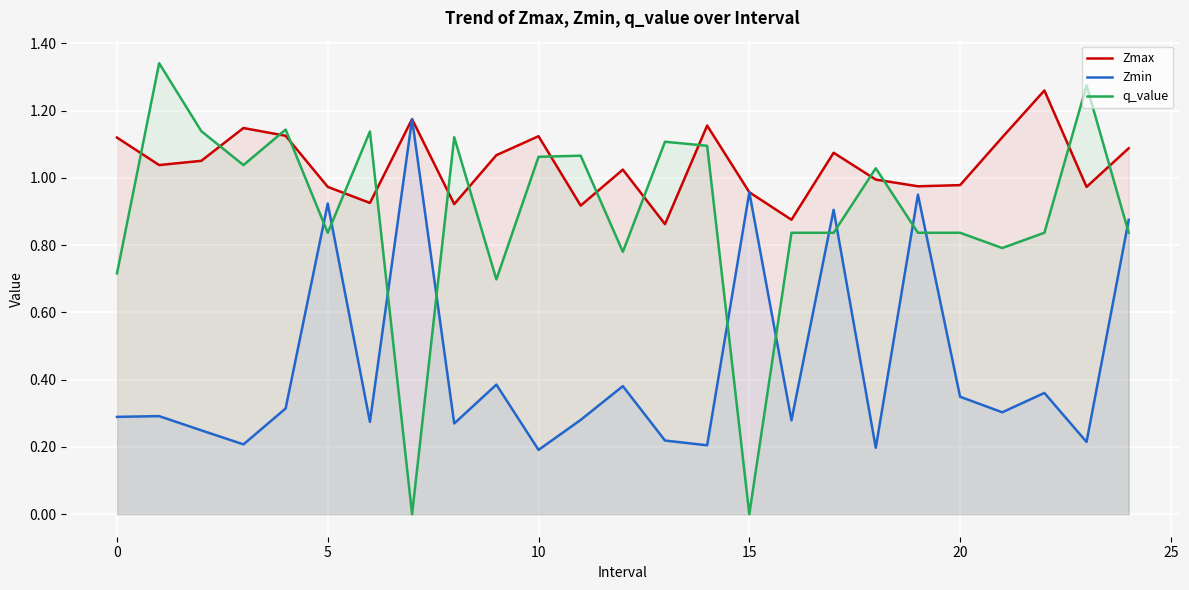

List the series in order of their overall mean, highest first.

Zmax, q_value, Zmin